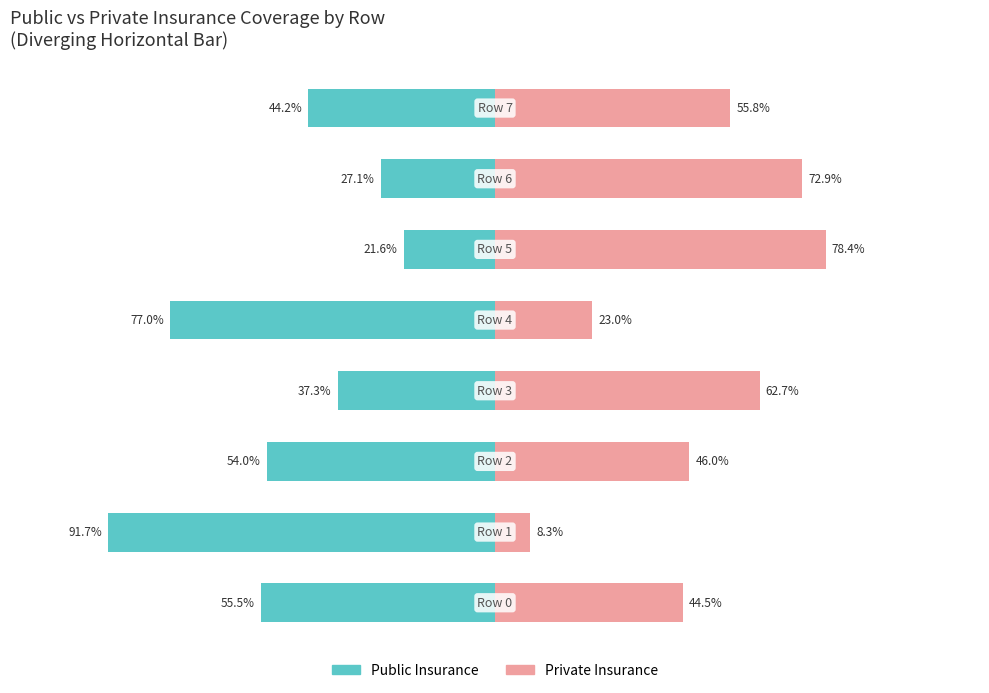

How many values in the Public Insurance series are below -44?

5